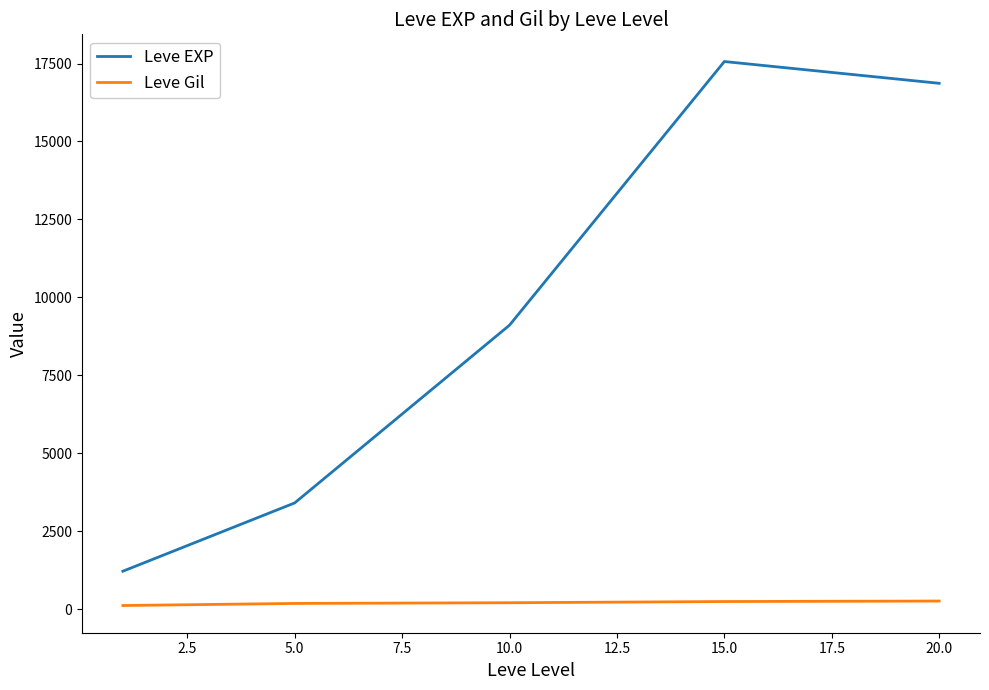

True or false: Leve Gil has more than 2 interior local peaks.

False